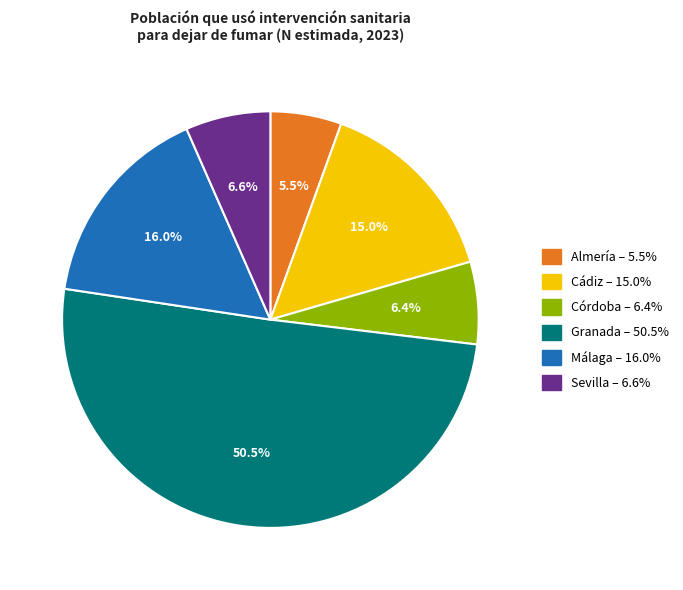

What is the smallest slice in the pie chart?

Almería